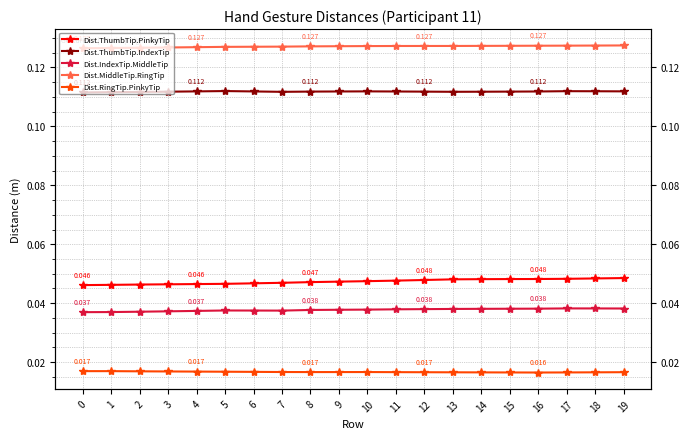

List the series in order of their peak value, lowest first.

Dist.RingTip.PinkyTip, Dist.IndexTip.MiddleTip, Dist.ThumbTip.PinkyTip, Dist.ThumbTip.IndexTip, Dist.MiddleTip.RingTip